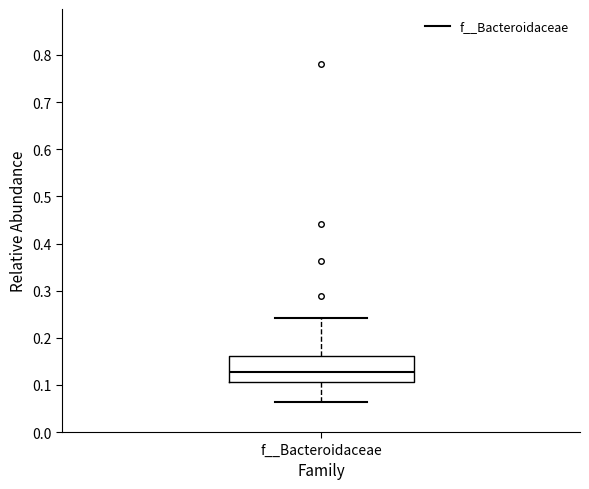

Where is the upper edge of the box for f__Bacteroidaceae on the y-axis? The values are not printed on the chart, so give them approximately, as read against the axis.

0.16